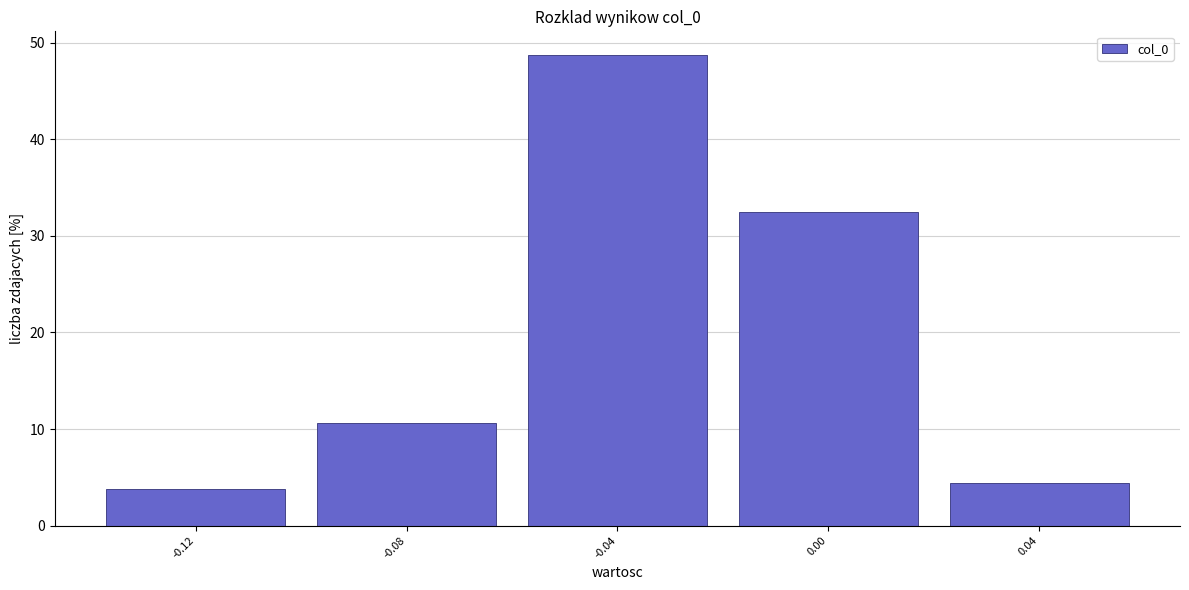

Over which range of the x-axis is the bar tallest?

-0.06 to -0.02